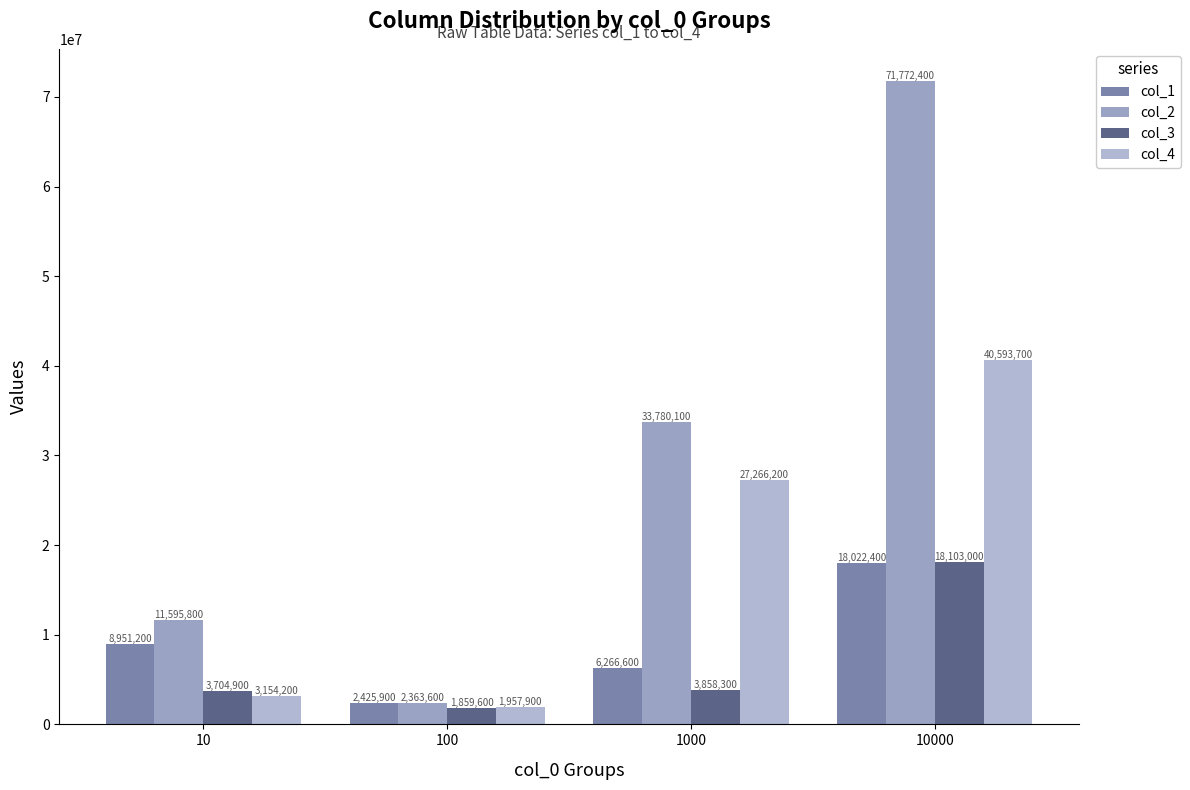

Does the chart contain stacked bars?

No